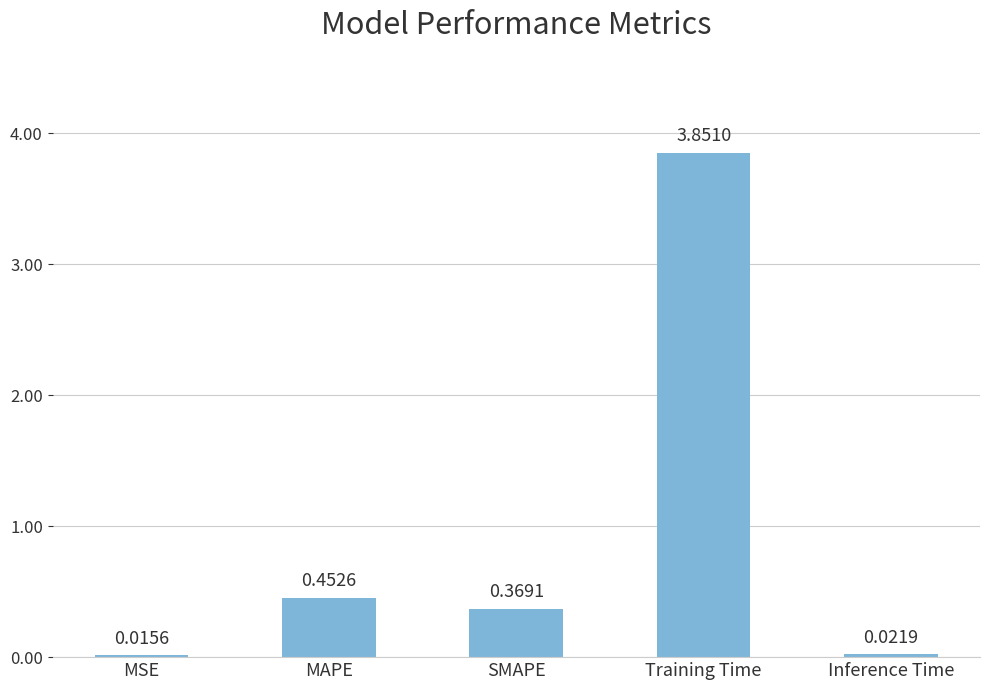

True or false: the data shows 0.8 at MAPE.

False